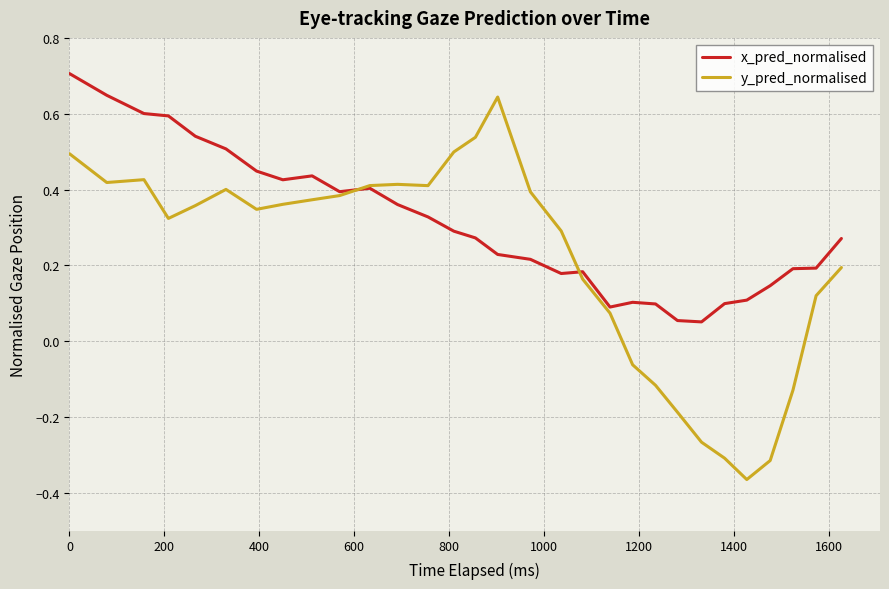

List the series in order of their peak value, highest first.

x_pred_normalised, y_pred_normalised